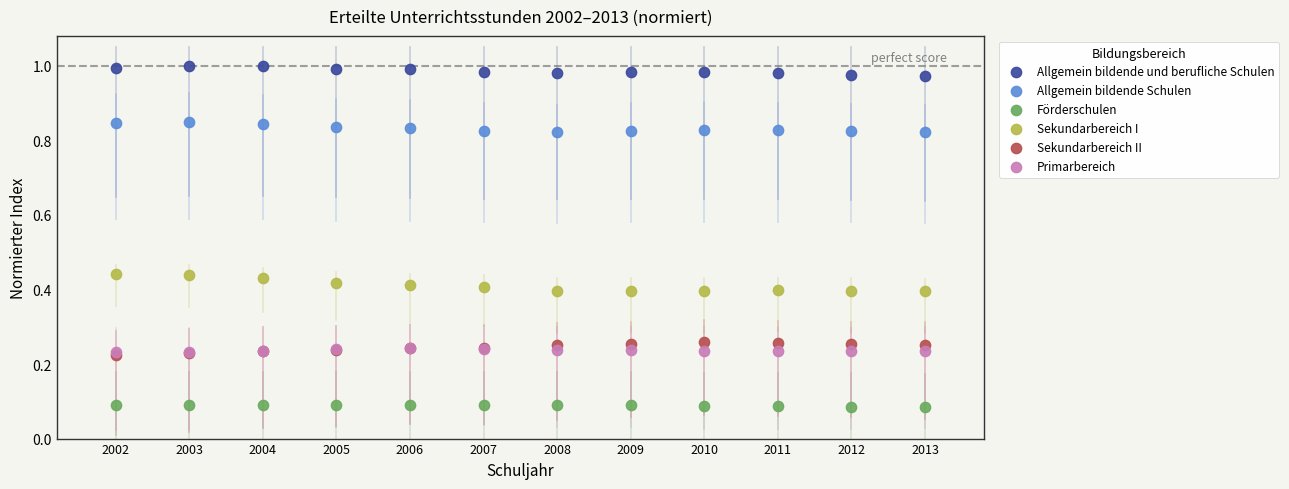

What are all the series names shown in the legend?

Allgemein bildende und berufliche Schulen, Allgemein bildende Schulen, Förderschulen, Sekundarbereich I, Sekundarbereich II, Primarbereich